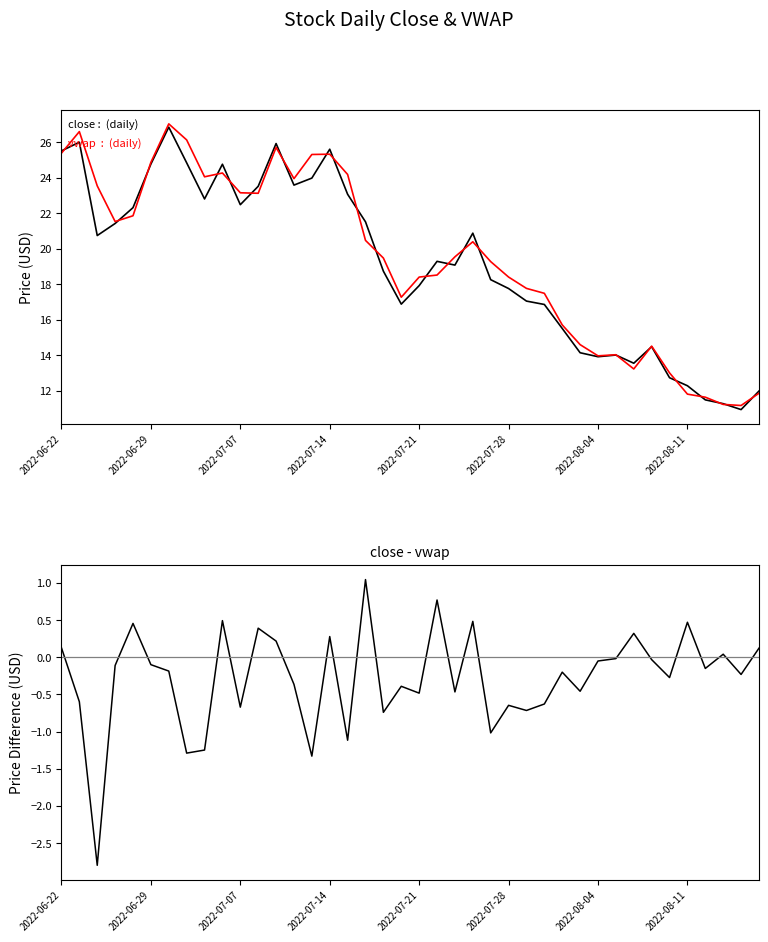

The close-vwap series shows 0.2 at 2022-06-22. True or false?

False